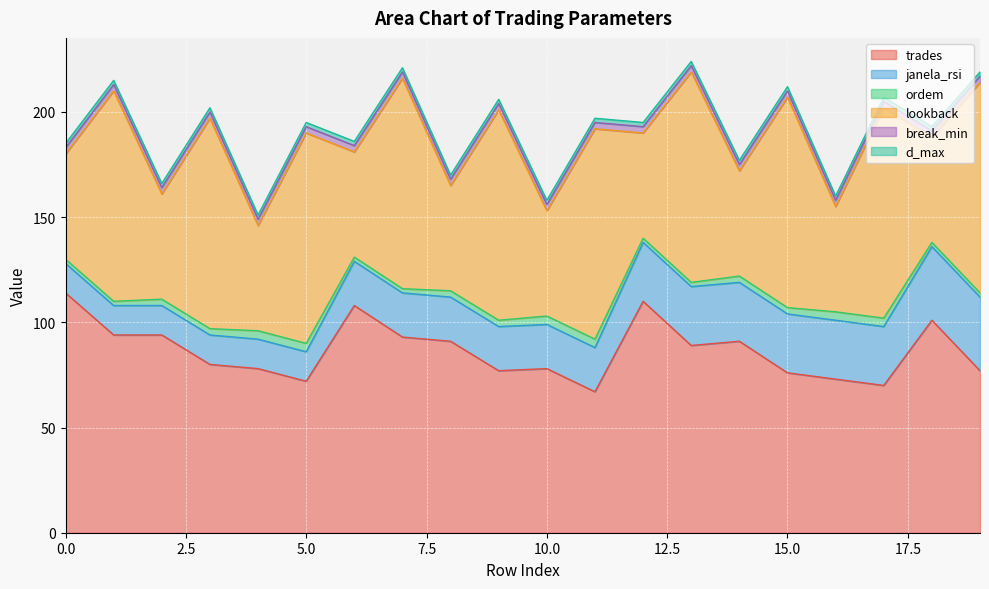

What is the value of the break_min point at the 15th from the left?

3